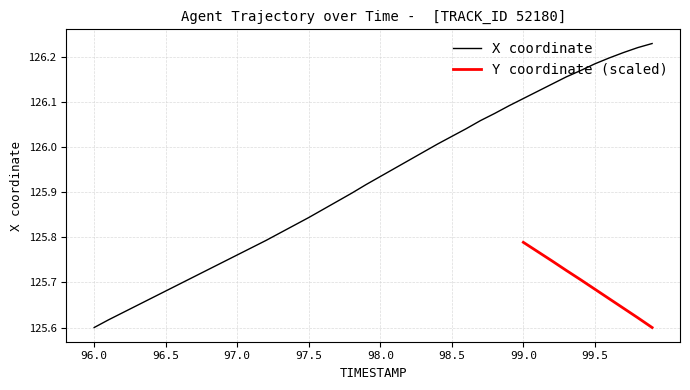

What is the greatest value displayed?

126.2